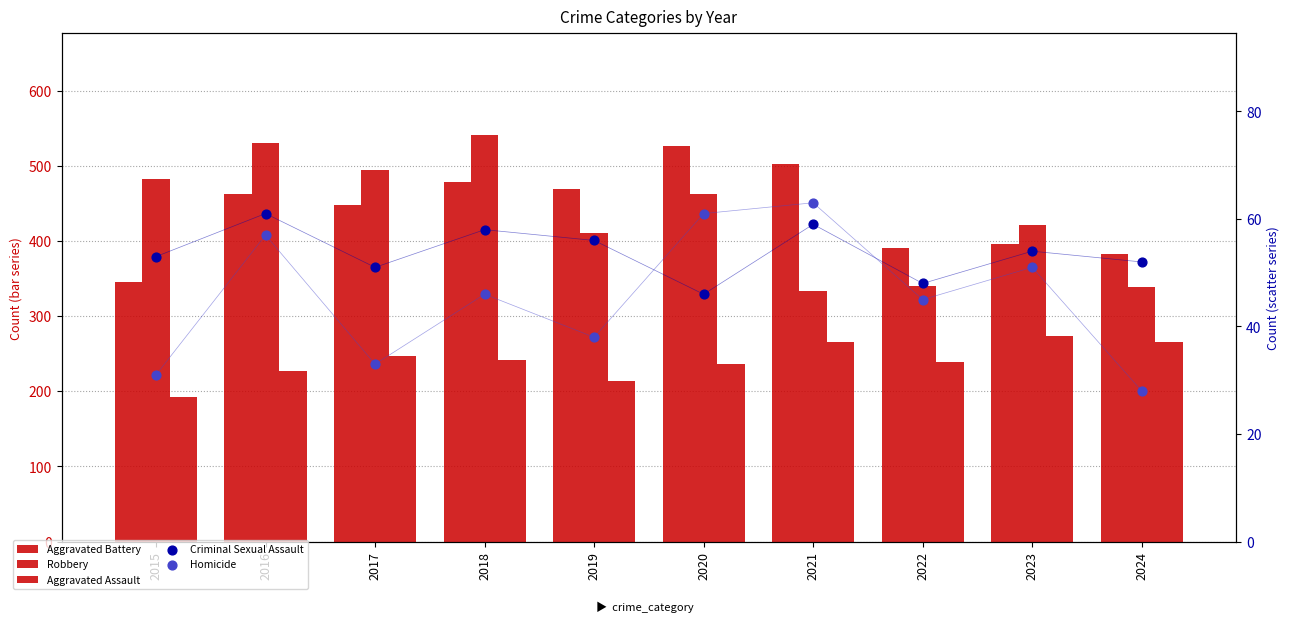

Is the value of Robbery at 2015 greater than the value of Criminal Sexual Assault at 2017?

Yes